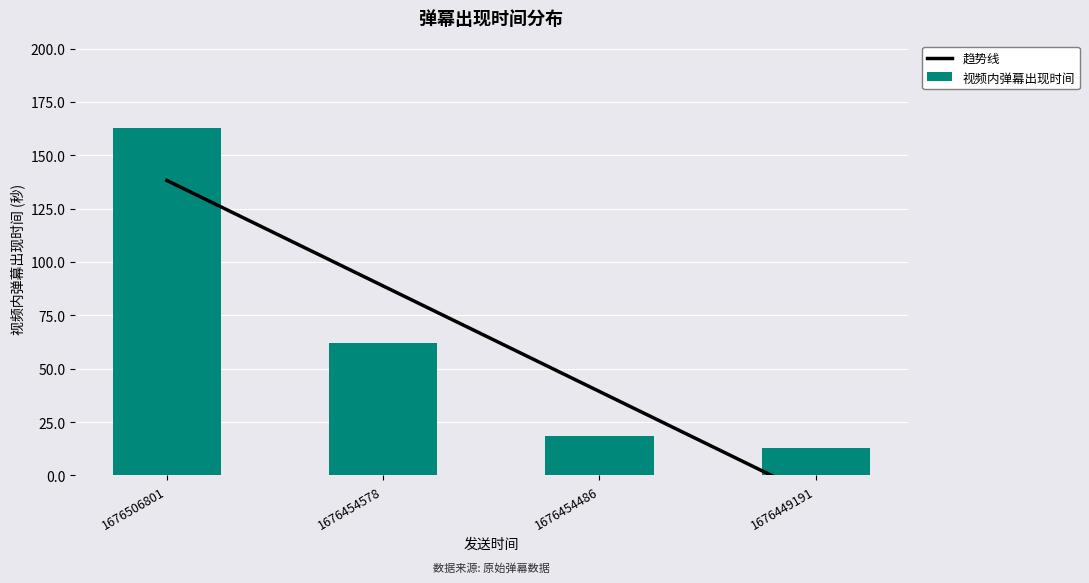

Reading left to right, extract all data points from this chart.

趋势线: 138.2	88.8	39.3	-10.2
视频内弹幕出现时间: 163.0	62.0	18.5	12.6